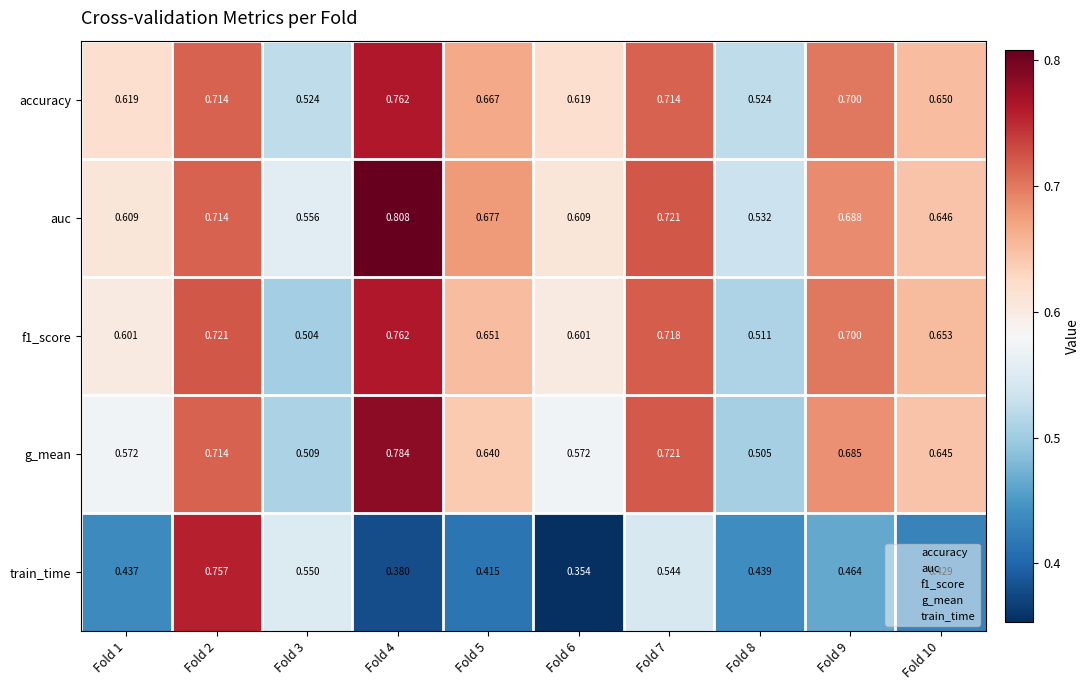

What is the total value across all series at Fold 6?

2.8